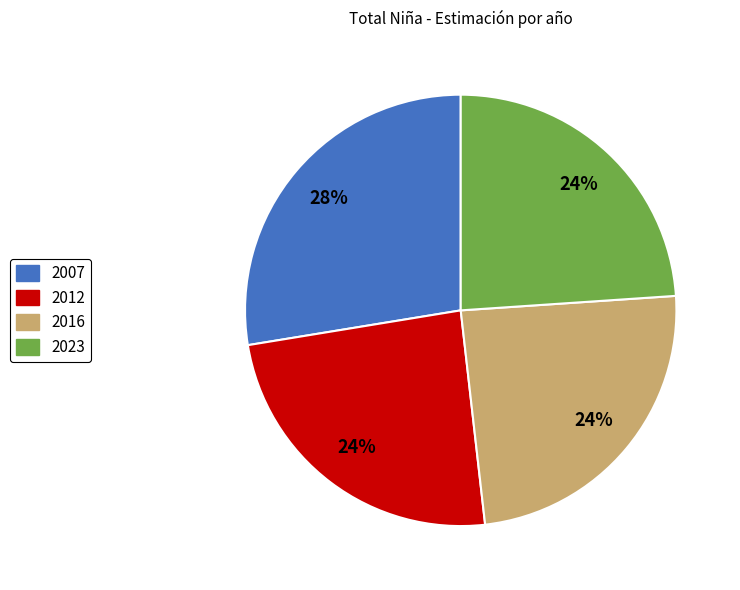

To the nearest percent, what is the average slice percentage?

25%